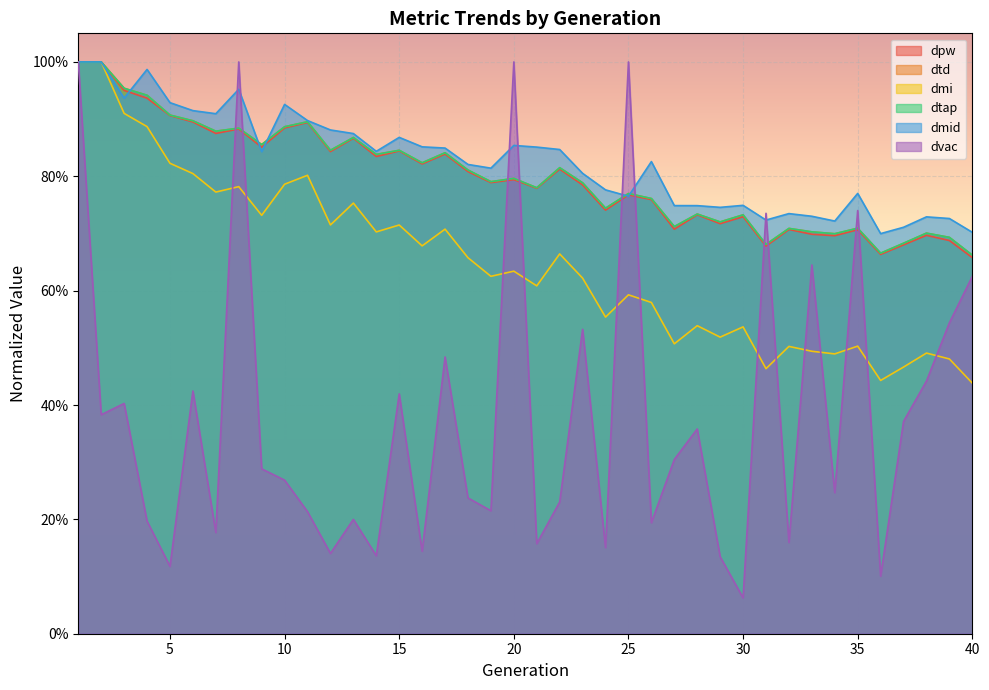

True or false: dtd and dvac cross at least once.

True